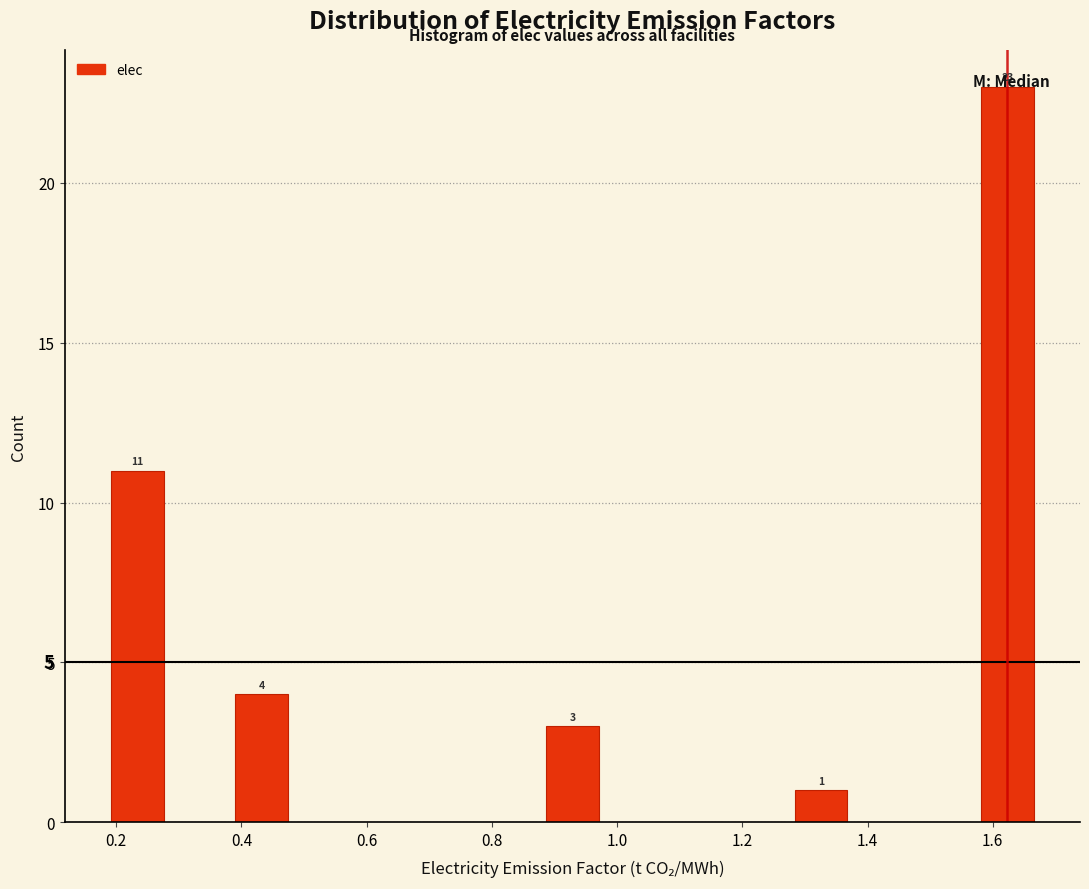

Over which range of the x-axis is the bar tallest?

1.58 to 1.68